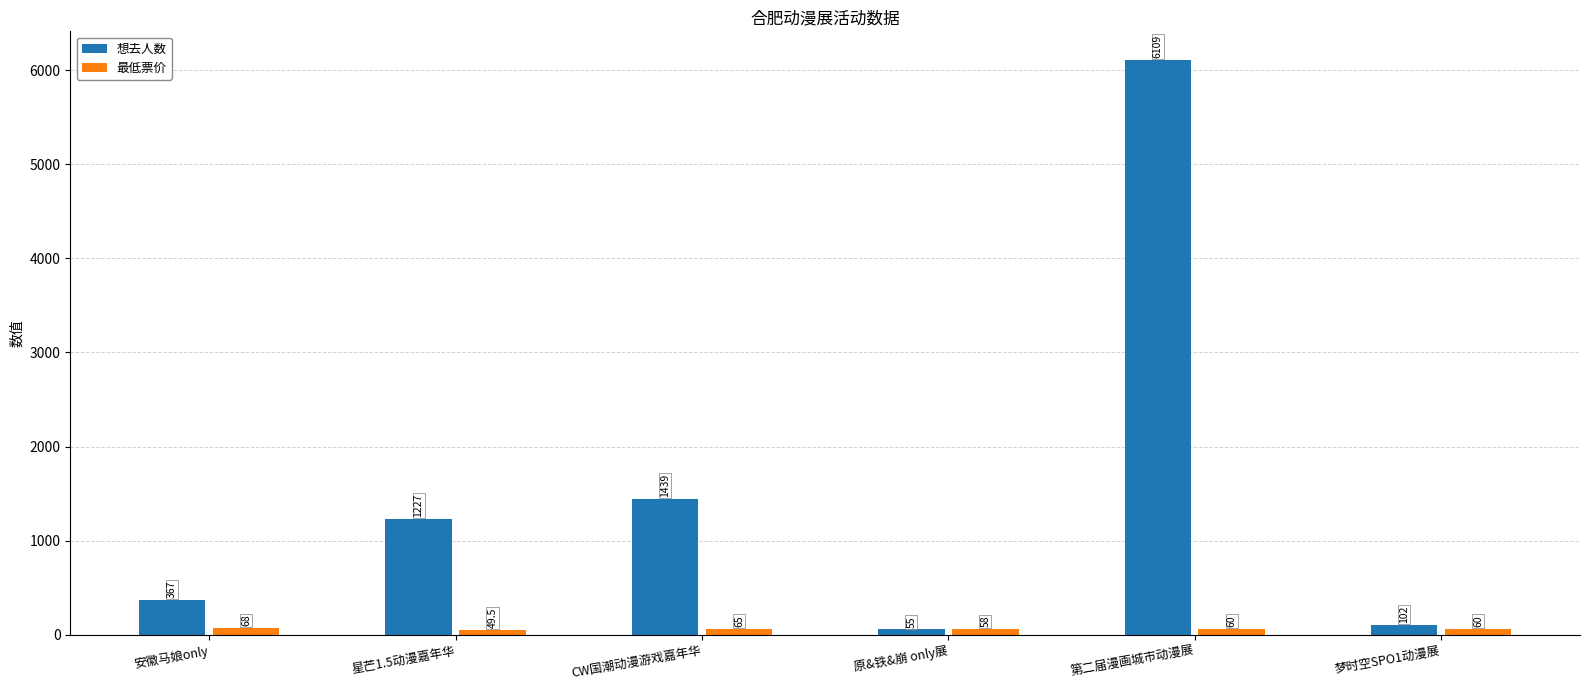

What is the difference between the maximum and second lowest values in the 最低票价 series?

10.0